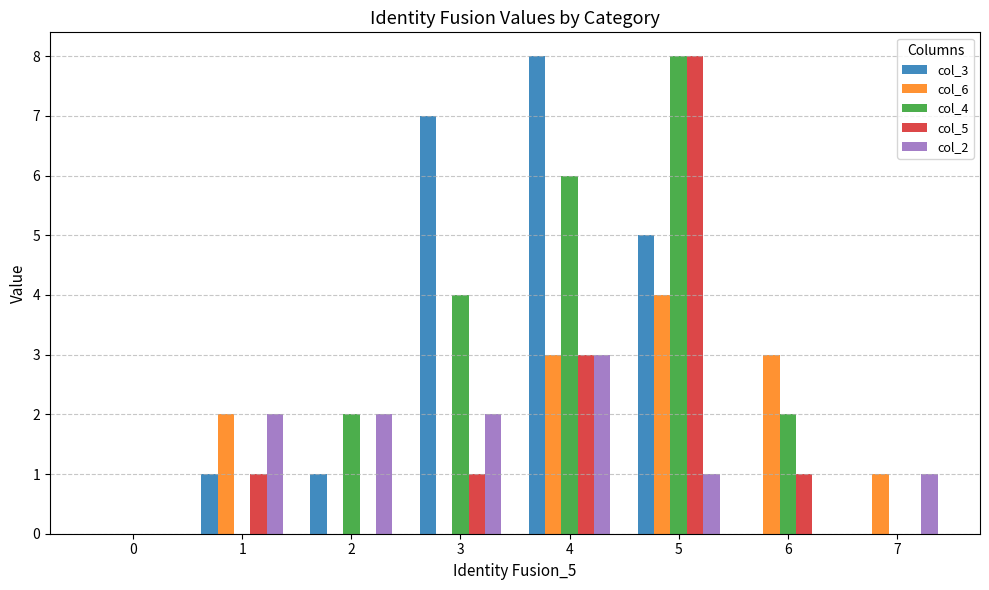

How many groups of bars are there?

8